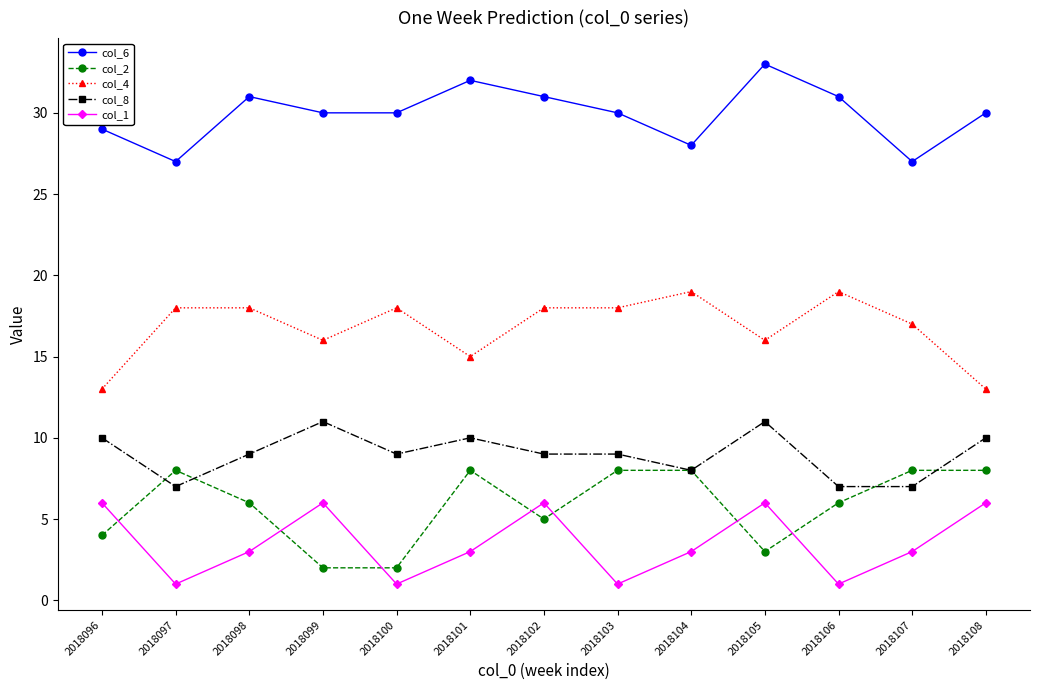

Rank the series at 2018102 from lowest to highest value.

col_2, col_1, col_8, col_4, col_6